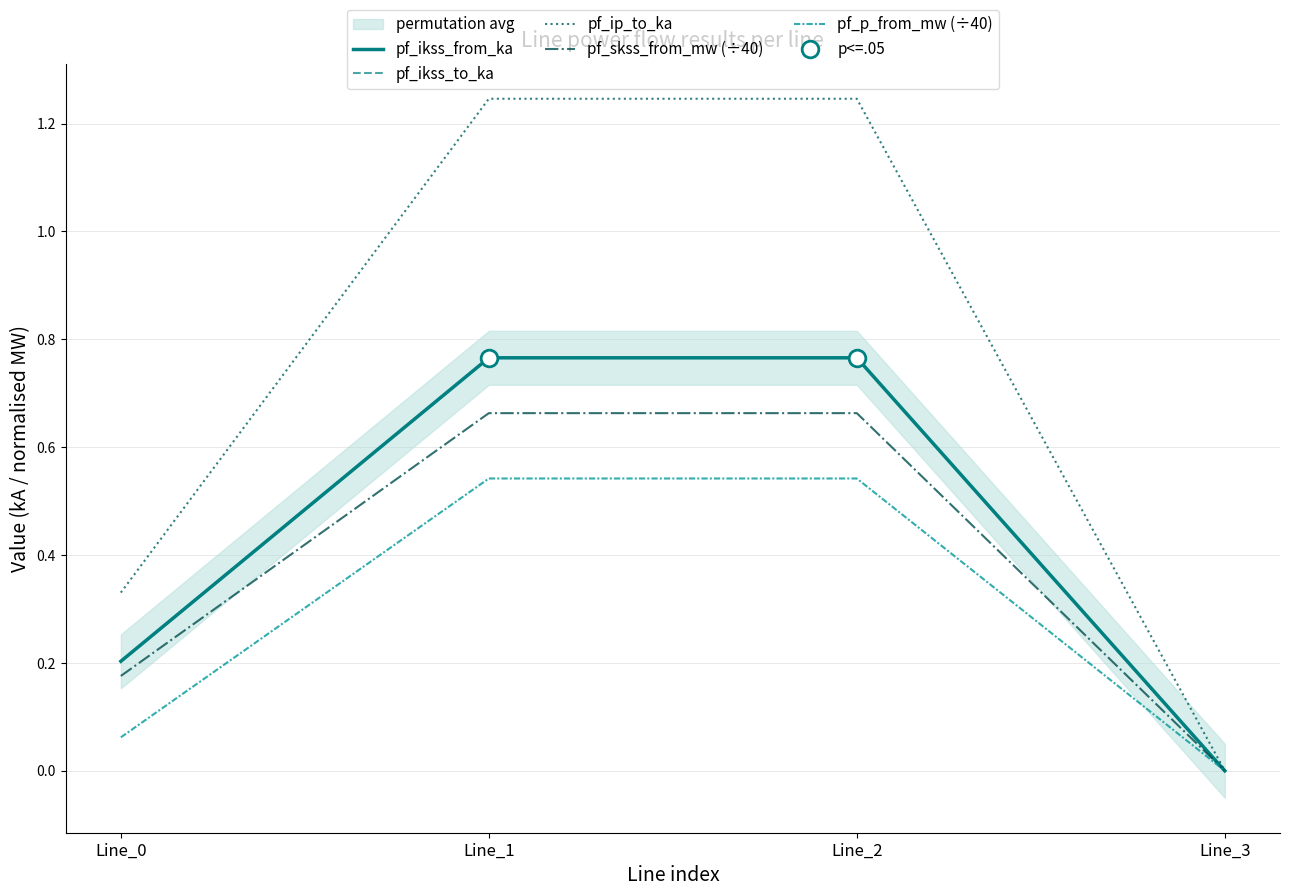

At which category is the sum across all series the highest?

Line_1